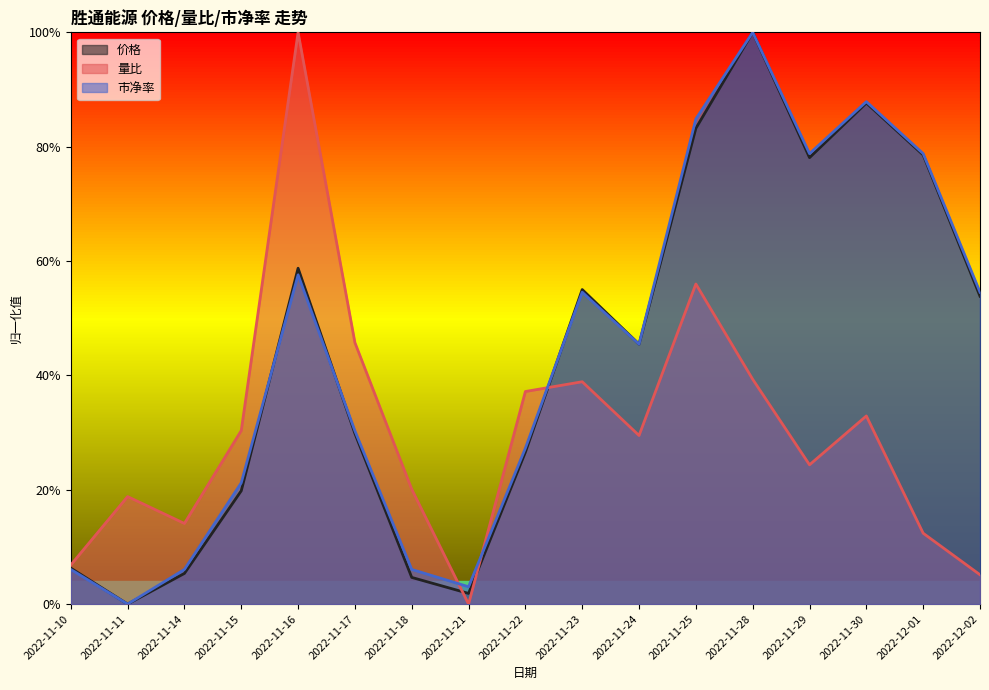

What is the difference between the maximum and minimum values in the 价格 series?

1.0